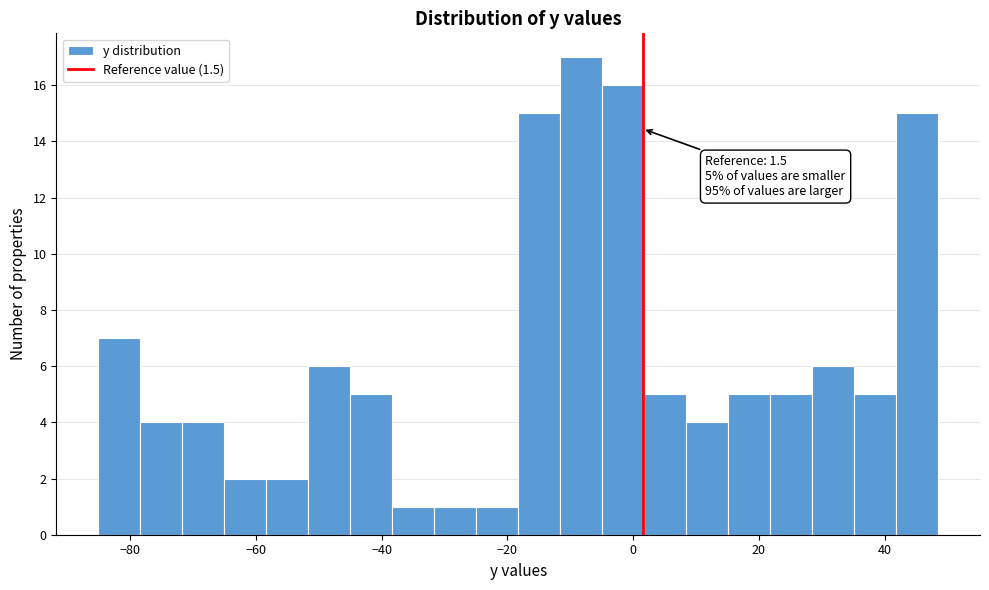

Read against the x-axis, roughly where is the centre of the tallest bar?

-8